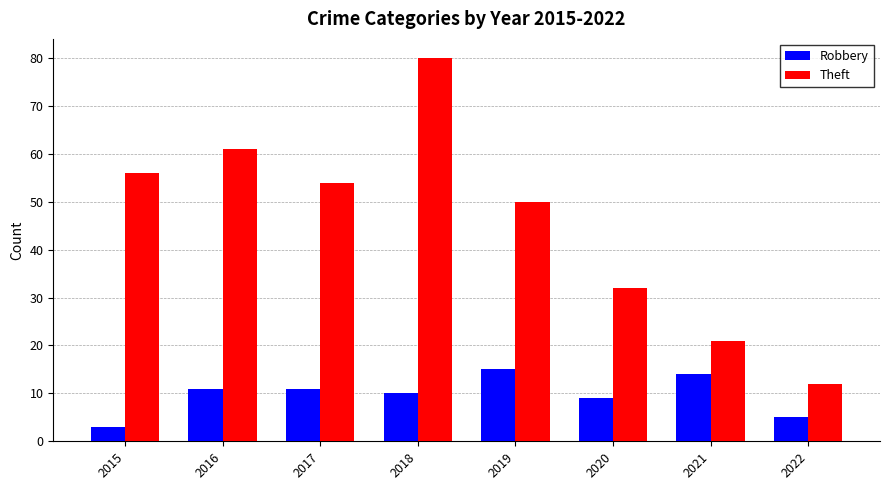

The value of Theft at 2017 is 54. True or false?

True